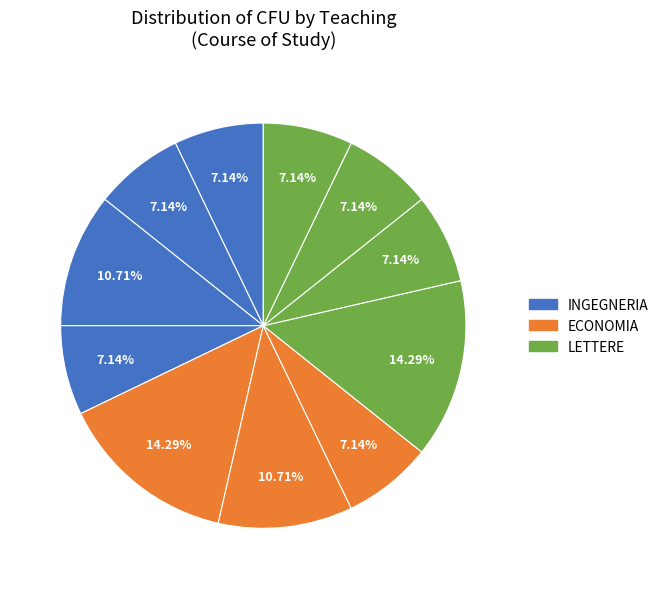

How many segments does this pie chart have?

11